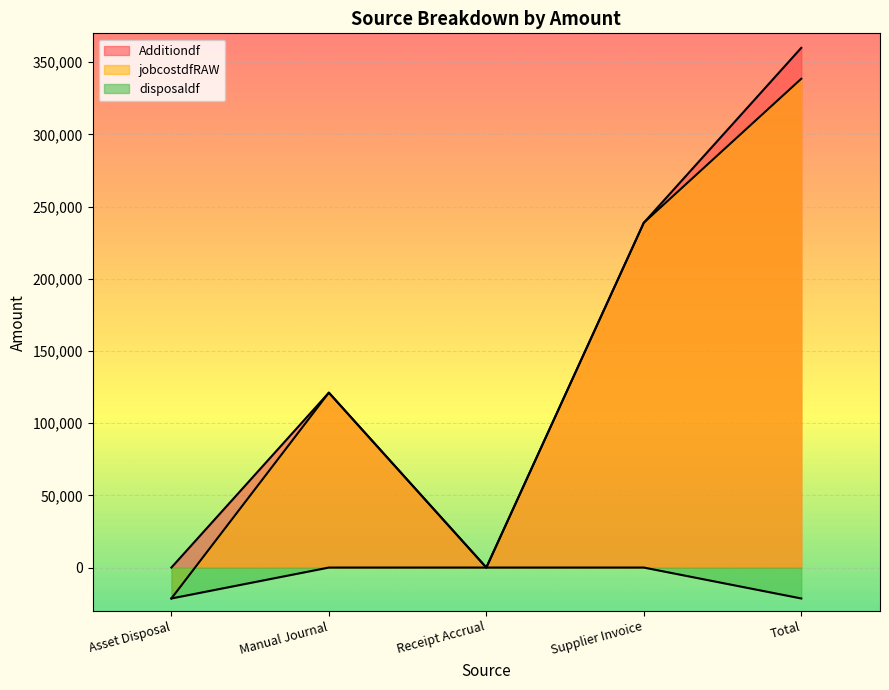

Reading right to left, what are all the values shown in this chart?

Additiondf: Total=359947.6	Supplier Invoice=238818.5	Receipt Accrual=0.0	Manual Journal=121129.1	Asset Disposal=0.0
jobcostdfRAW: Total=338543.5	Supplier Invoice=238818.5	Receipt Accrual=0.0	Manual Journal=121129.1	Asset Disposal=-21404.2
disposaldf: Total=-21404.2	Supplier Invoice=0.0	Receipt Accrual=0.0	Manual Journal=0.0	Asset Disposal=-21404.2